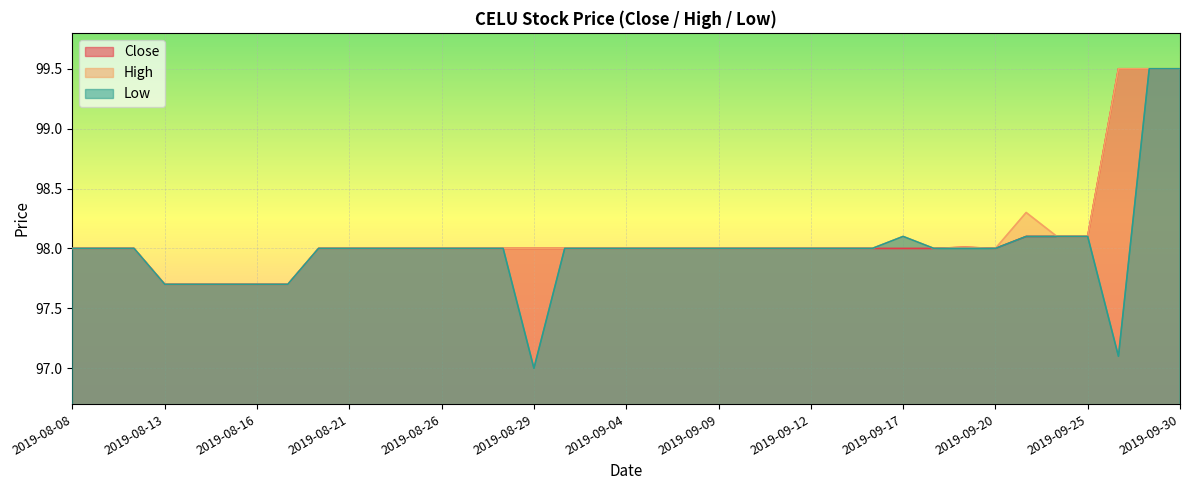

Is it true that Low equals 98.0 at 2019-09-11?

True